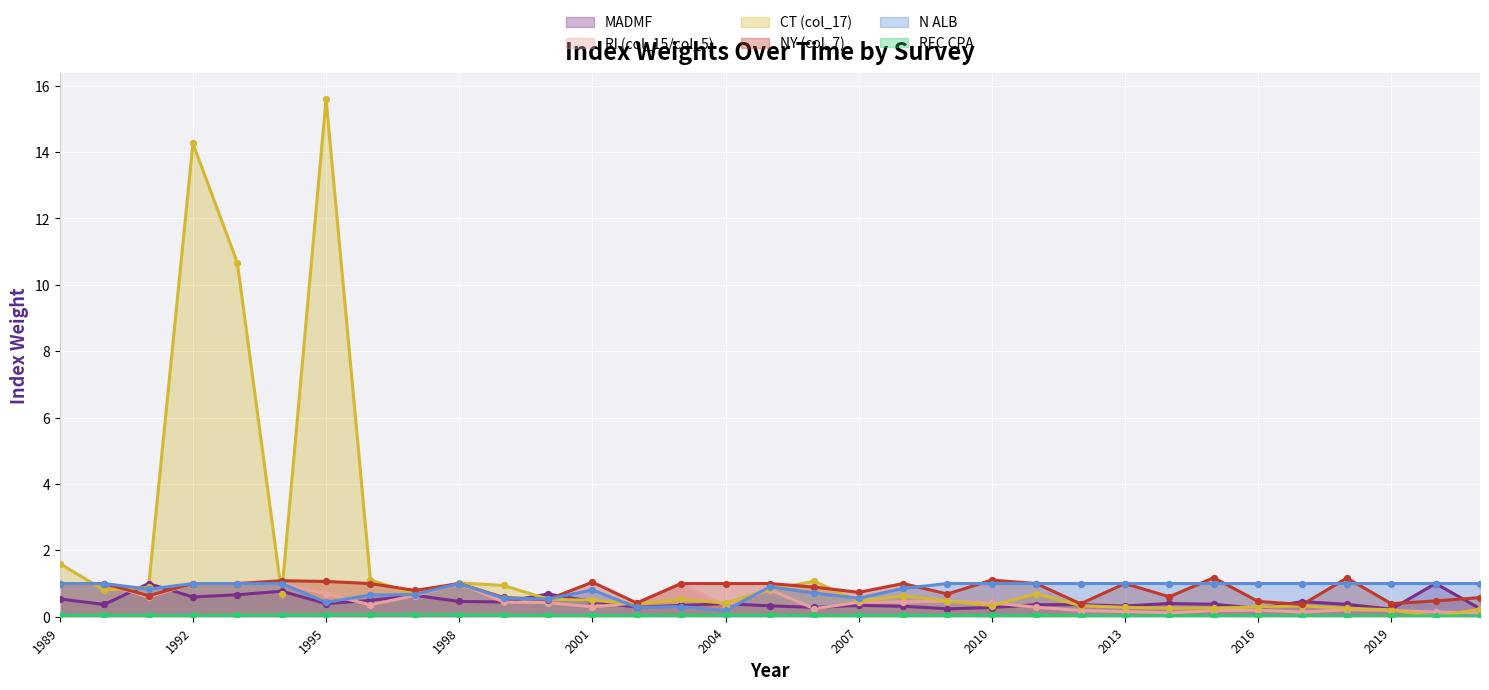

Which series contains the lowest Y value?

CT (col_17)